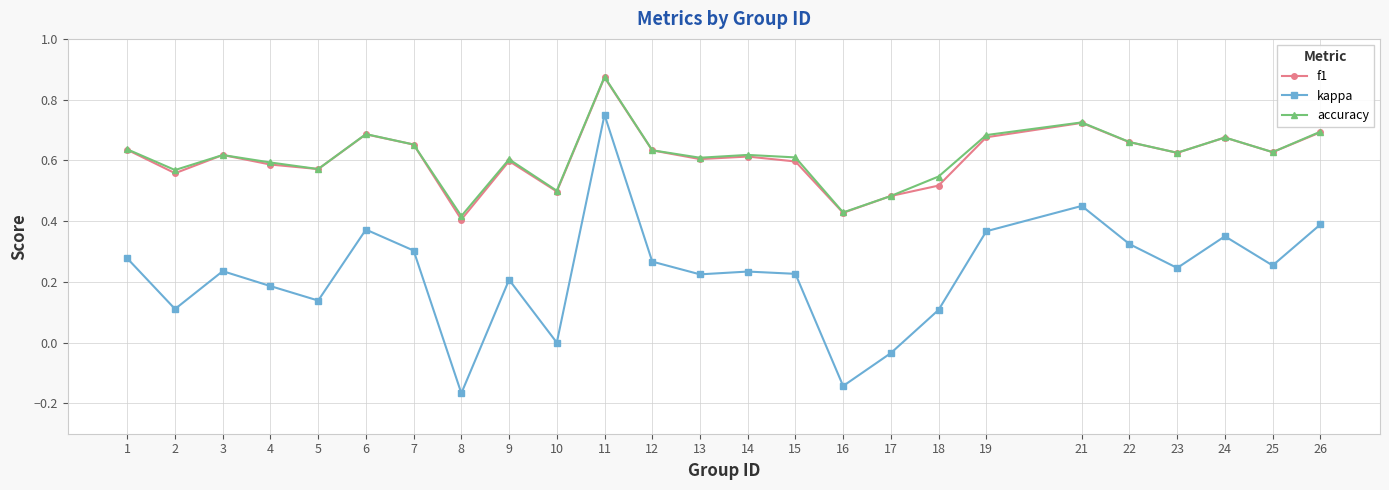

How many series are shown in this chart?

3